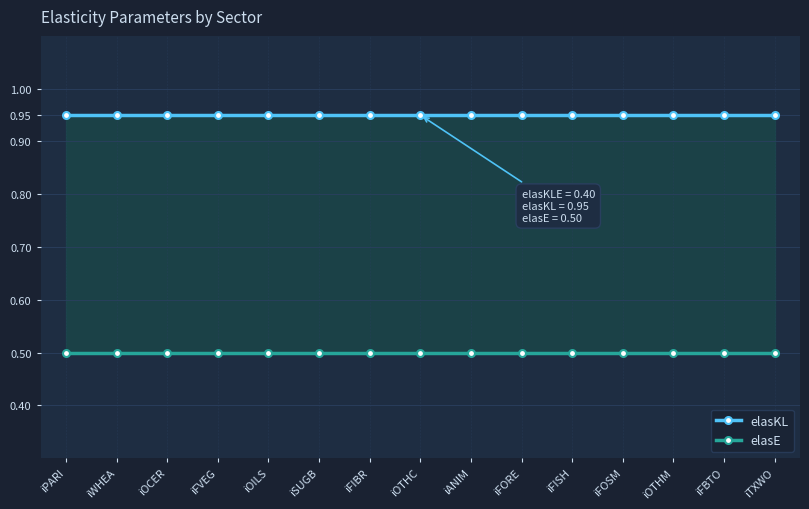

What are all the series names shown in the legend?

elasKL, elasE